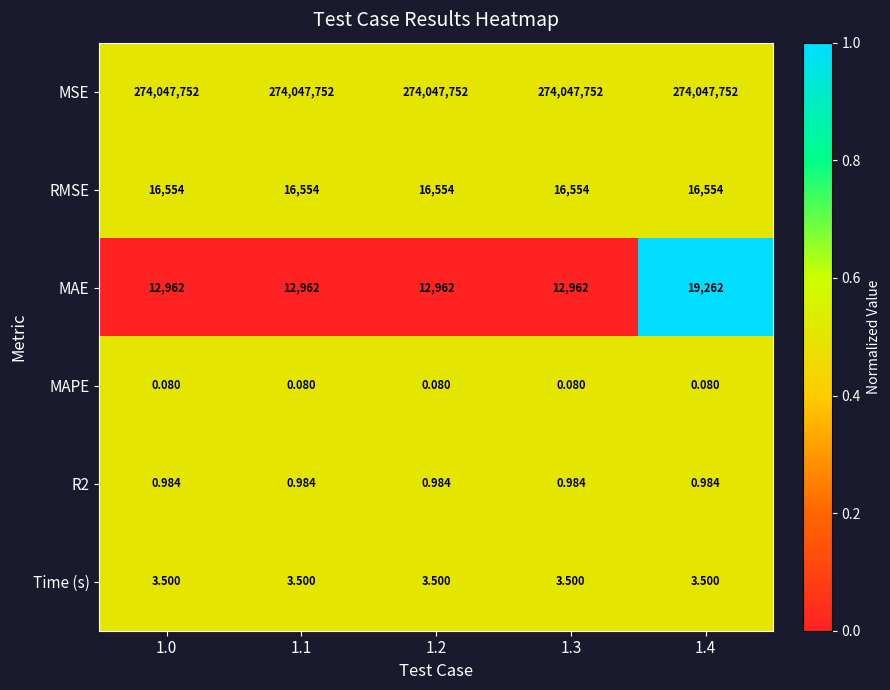

At which category is the sum across all series the highest?

1.4